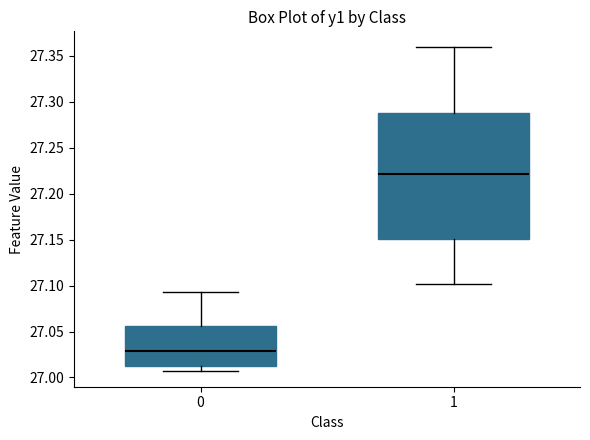

Comparing the boxes themselves (not the whiskers), which one is the tallest?

1